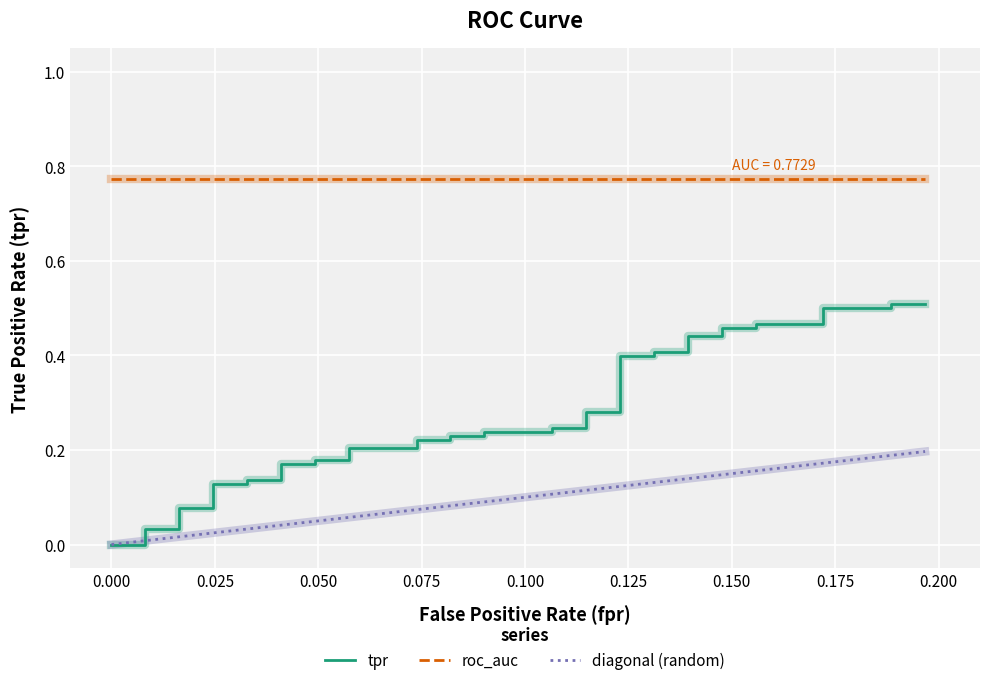

How many values in tpr are above zero?

38